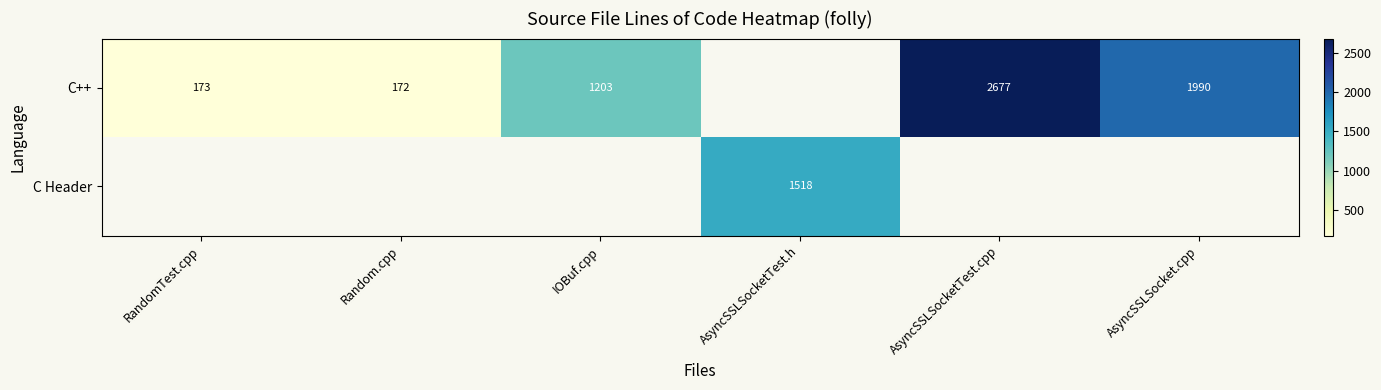

How many series are shown in this chart?

2